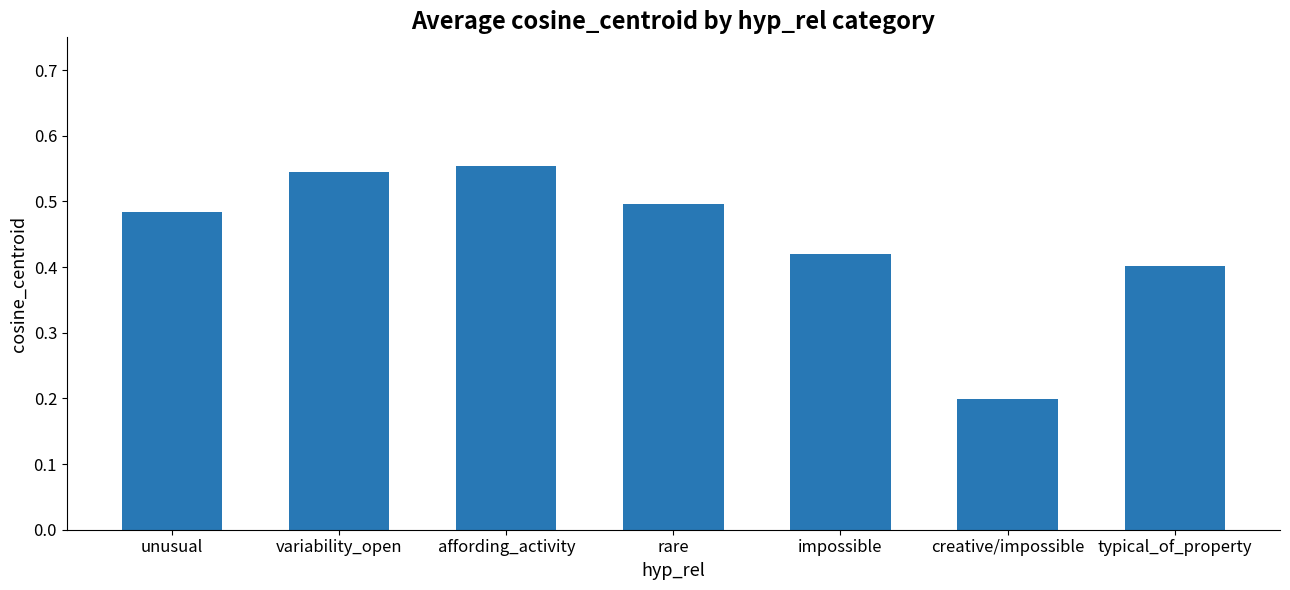

What is the label of the 3rd bar from the left?

affording_activity